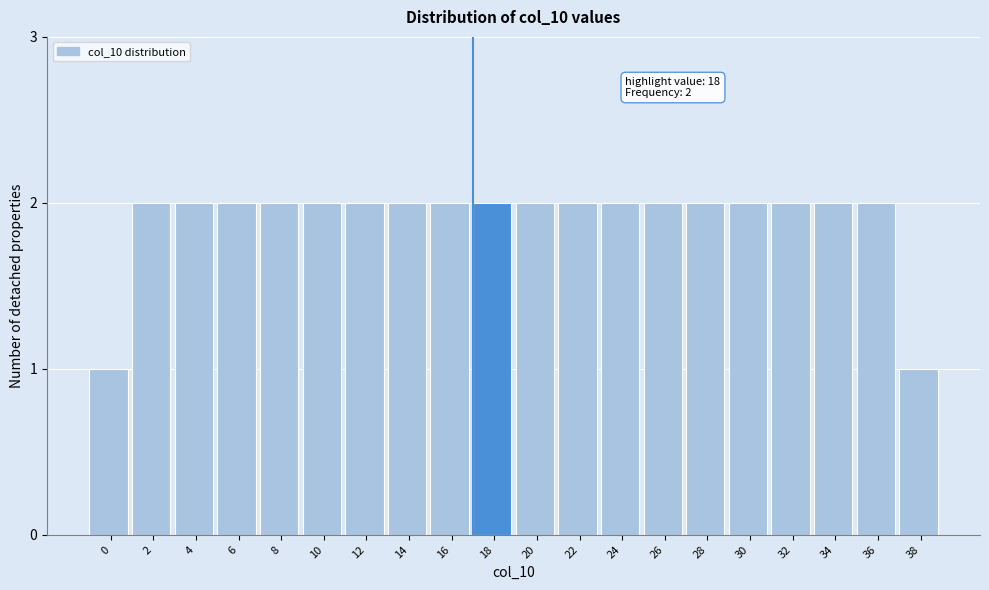

Reading left to right, transcribe all the data shown in this chart.

0=1	2=2	4=2	6=2	8=2	10=2	12=2	14=2	16=2	18=2	20=2	22=2	24=2	26=2	28=2	30=2	32=2	34=2	36=2	38=1